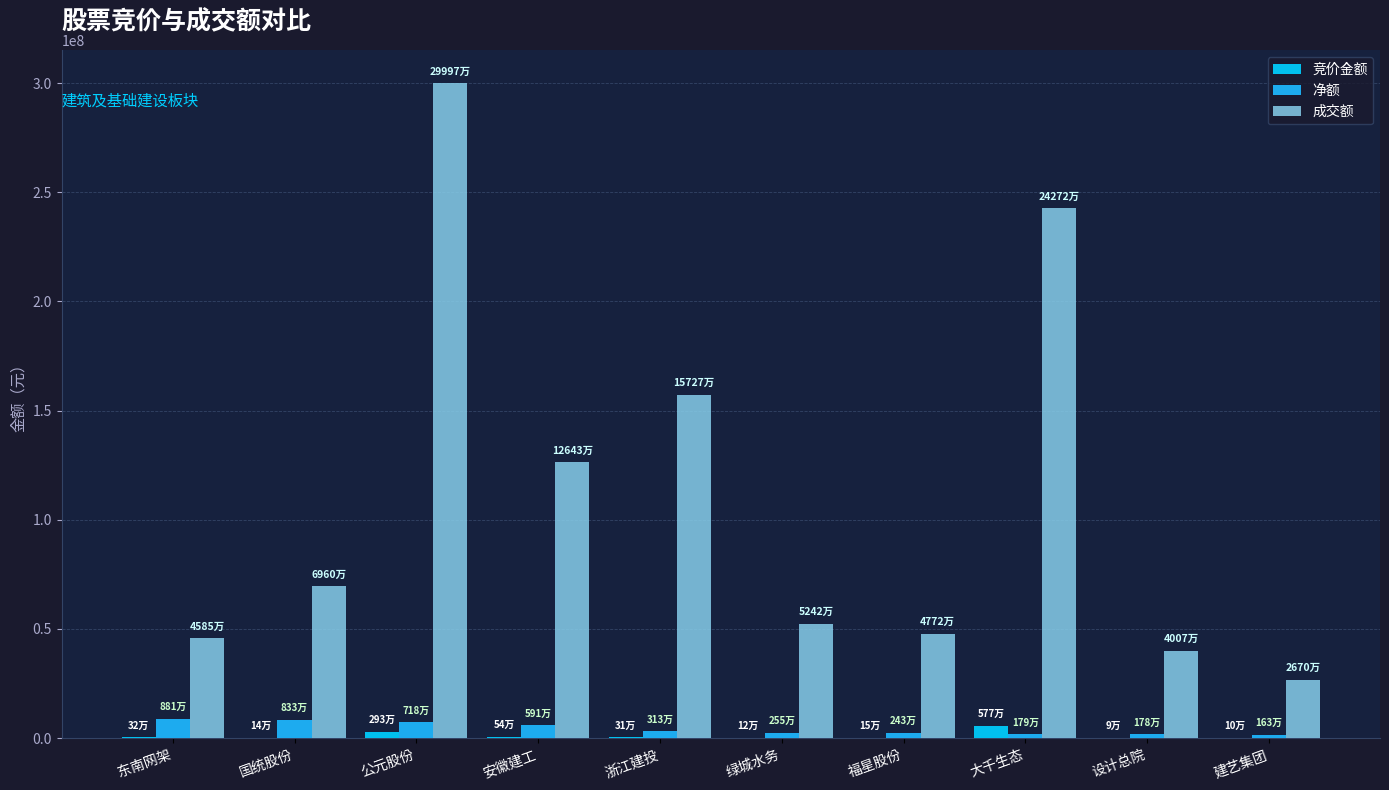

What is the difference between the 成交额 values at 大千生态 and 设计总院?

202646686